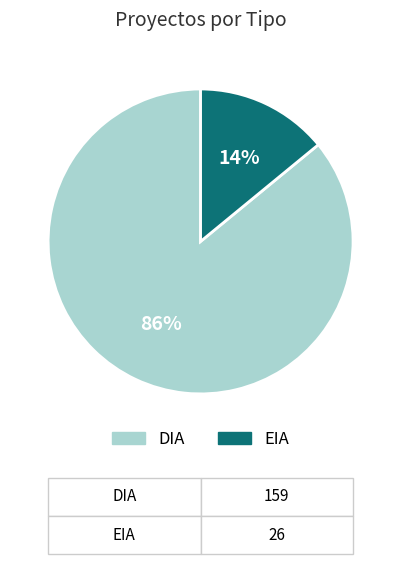

To the nearest percent, what percentage of the pie is DIA?

86%